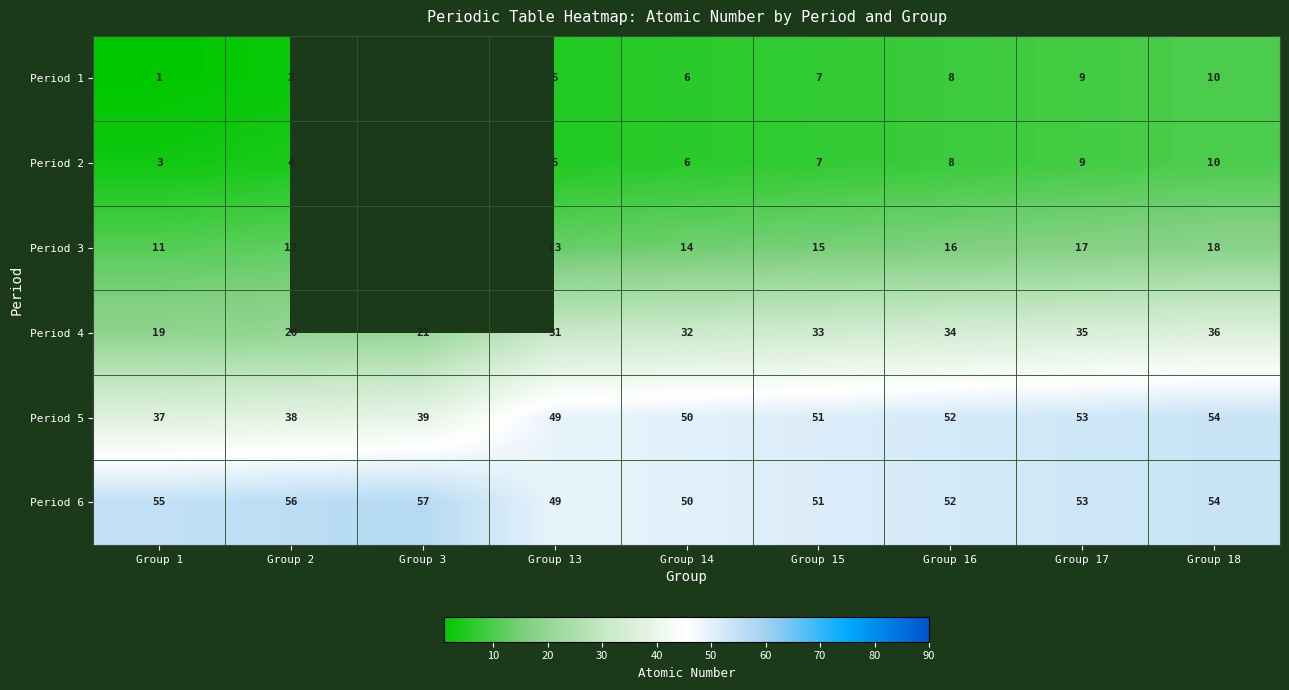

What is the smallest value displayed?

1.0